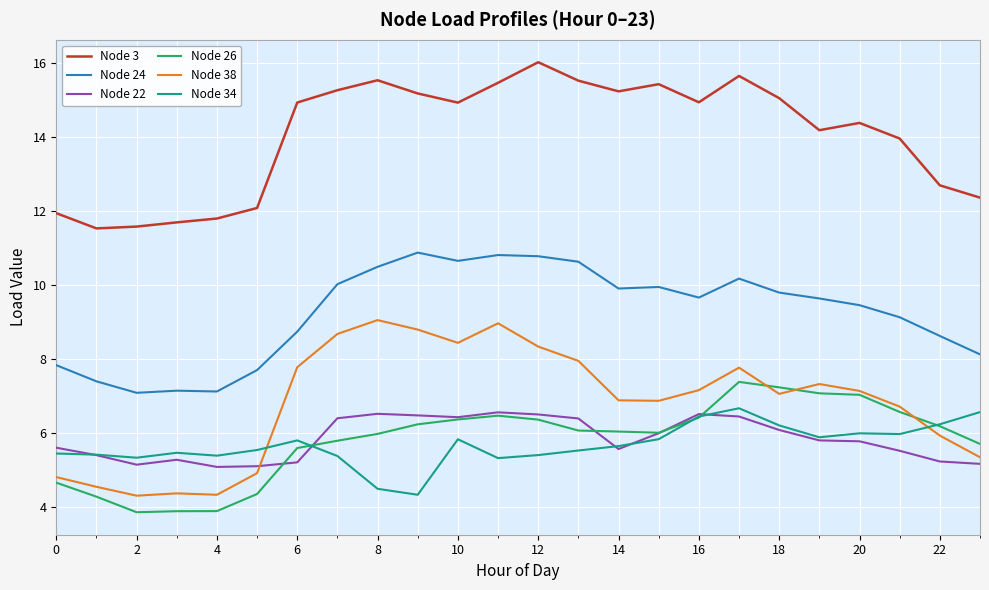

What is the maximum value shown in the chart?

16.0